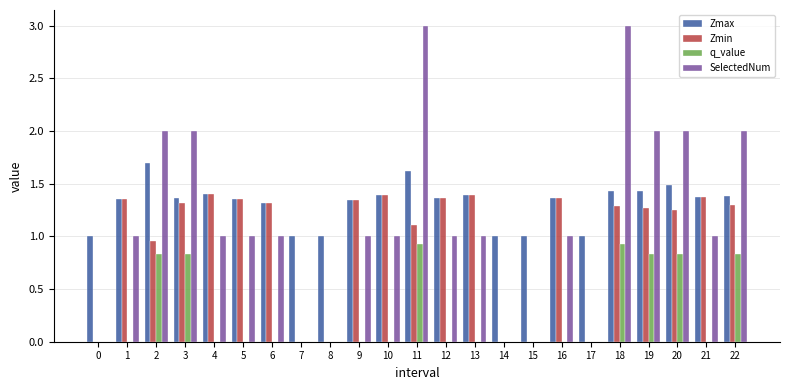

Is the value of Zmin at 9 greater than the value of q_value at 5?

Yes